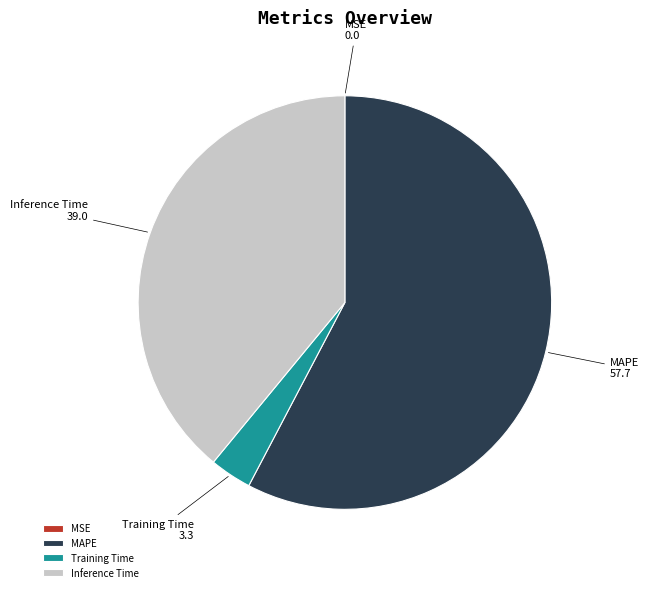

Is it true that Training Time is 13% of the pie?

False